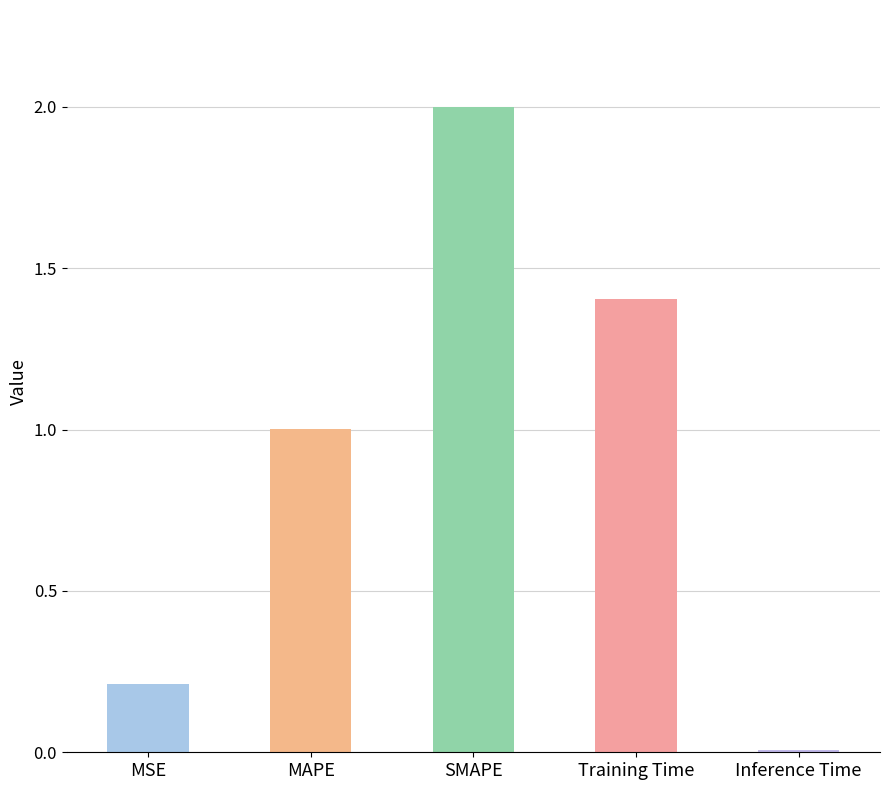

What is the difference between the second highest and minimum values?

1.4